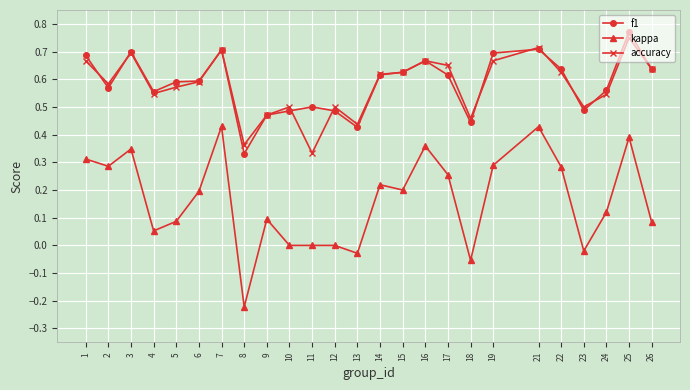

Which category has the lowest value in the accuracy series?

11